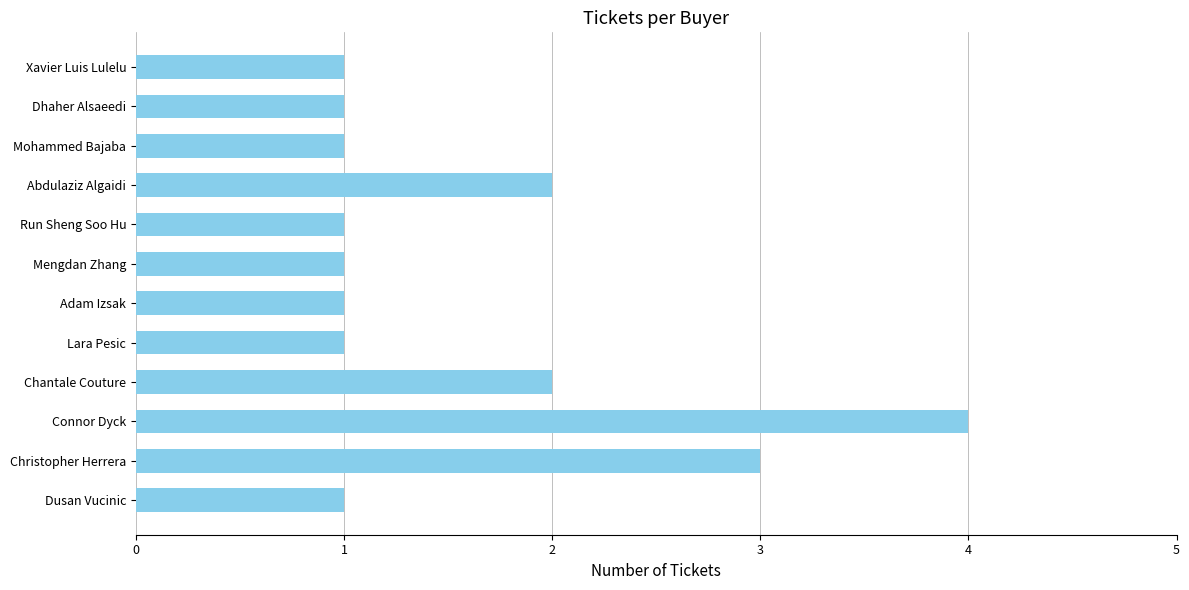

At which category does the chart reach its peak across all series?

Connor Dyck